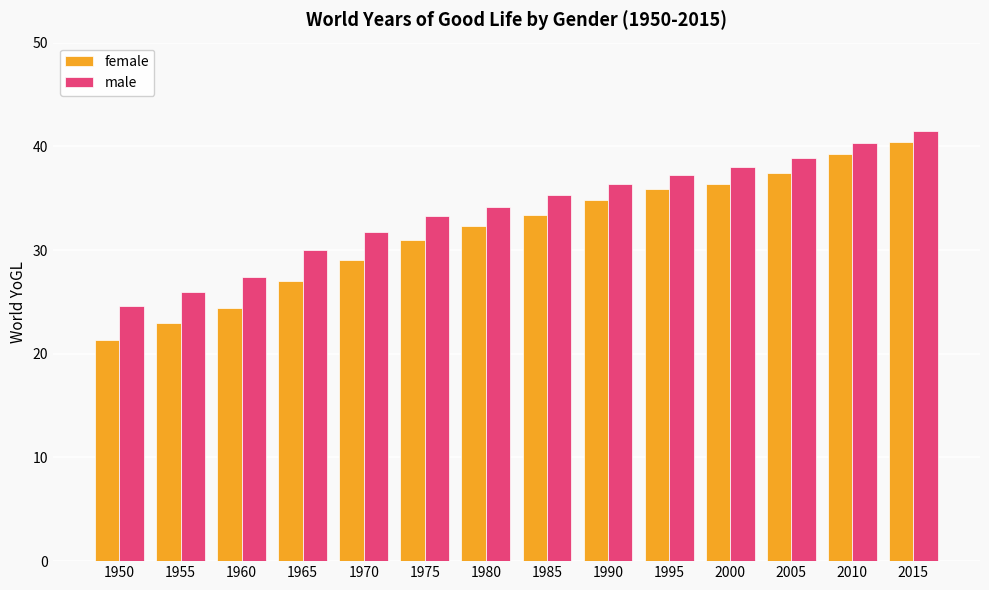

What is the difference between the female values at 1950 and 1980?

10.9